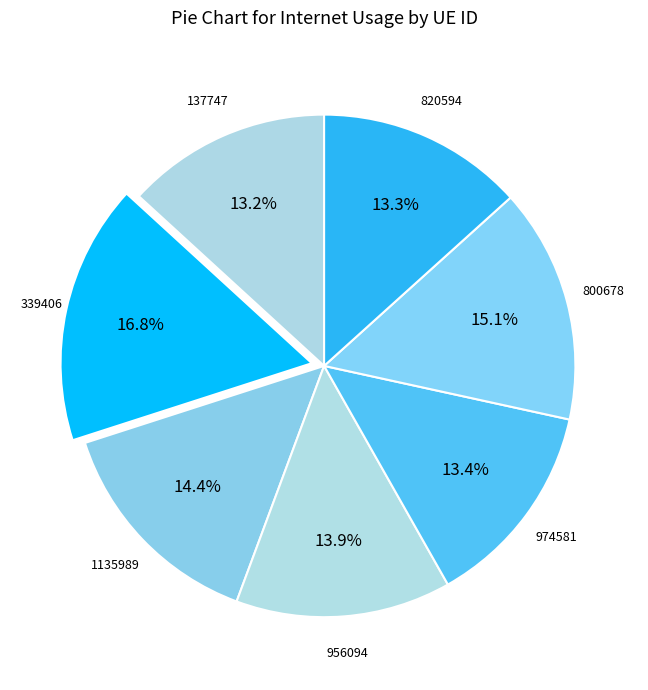

True or false: 137747 accounts for 7% of the total.

False